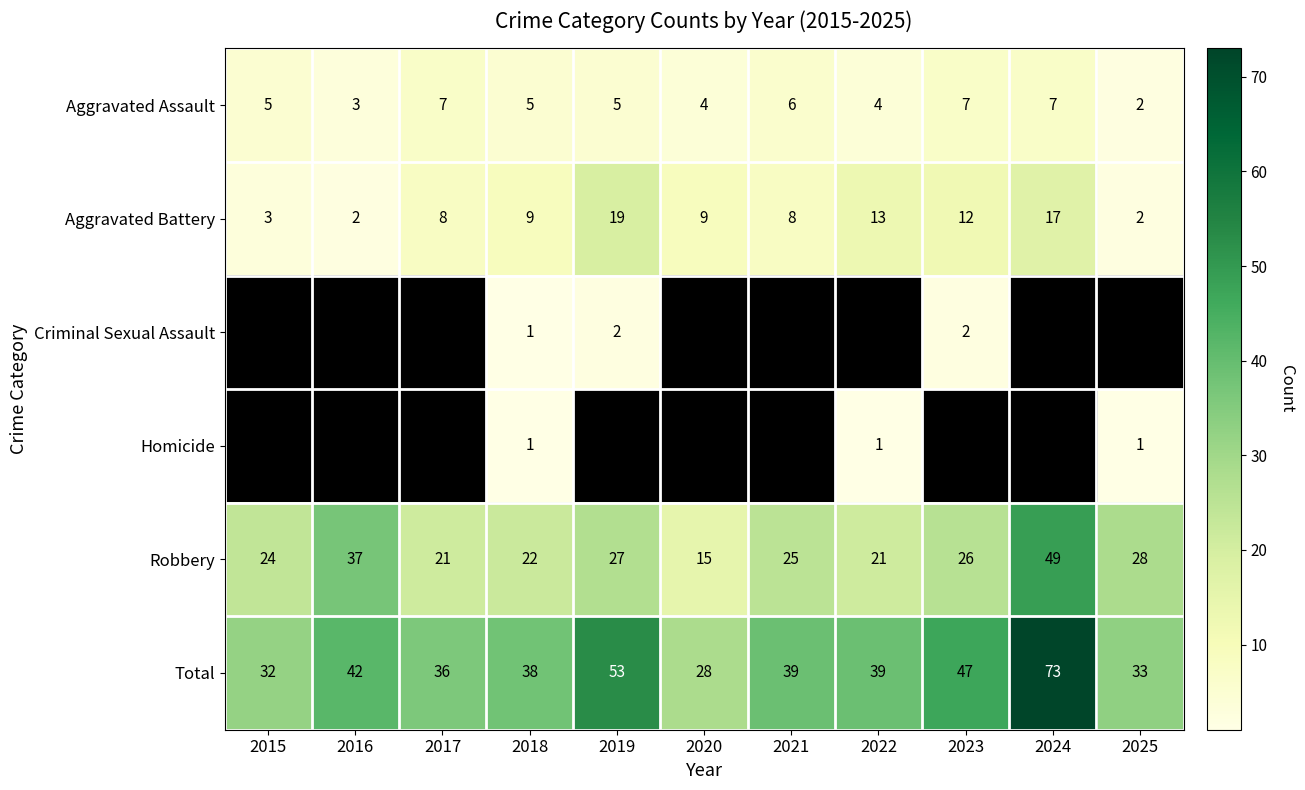

What is the total value across all series at 2019?

106